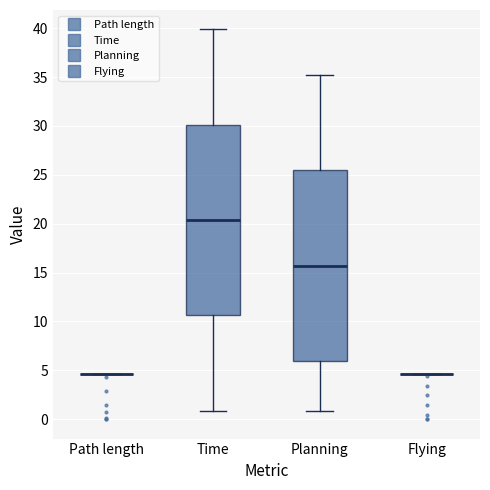

Where is the upper edge of the box for Planning on the y-axis? The values are not printed on the chart, so give them approximately, as read against the axis.

25.5